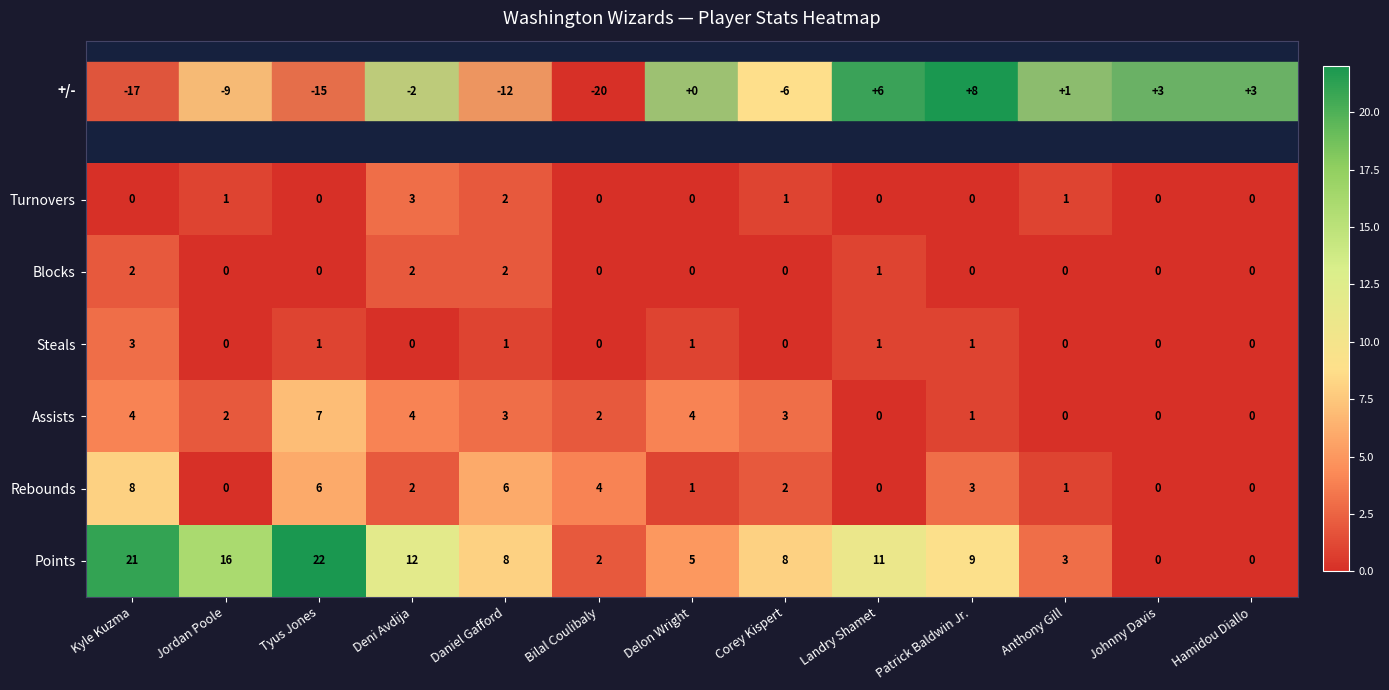

What is the difference between the maximum and minimum values in the Rebounds series?

8